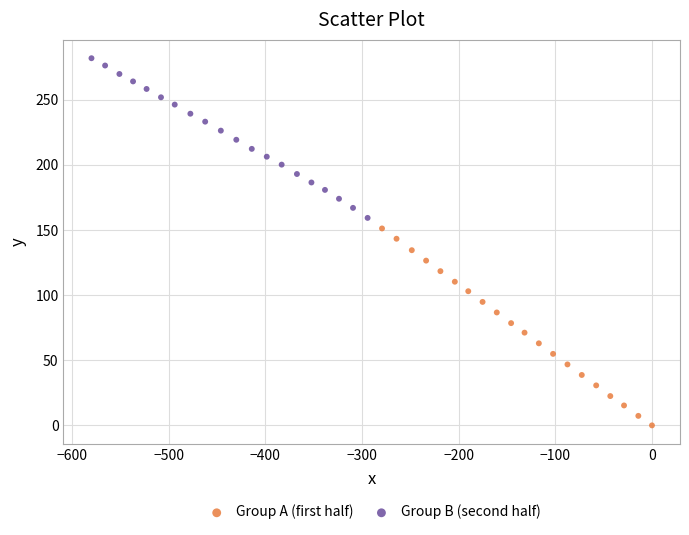

Which series reaches the minimum Y coordinate?

Group A (first half)